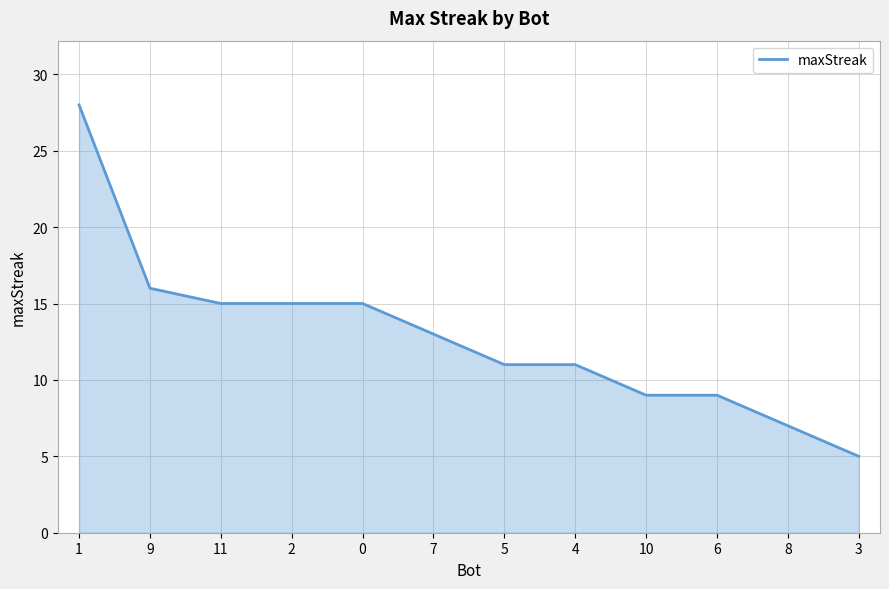

The value at 1 is 10. True or false?

False